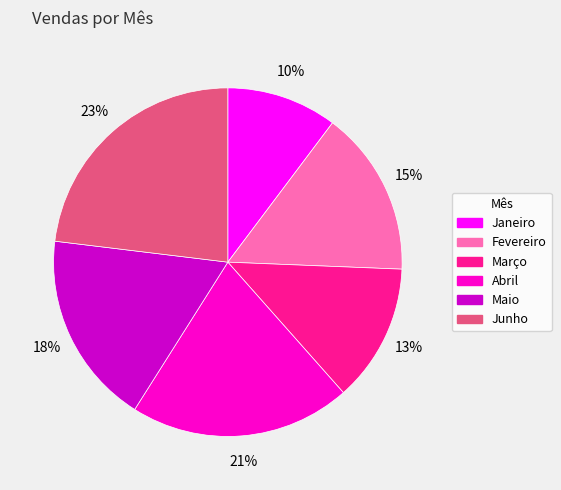

To the nearest percent, what is the difference between the Junho and Março slice percentages?

10%